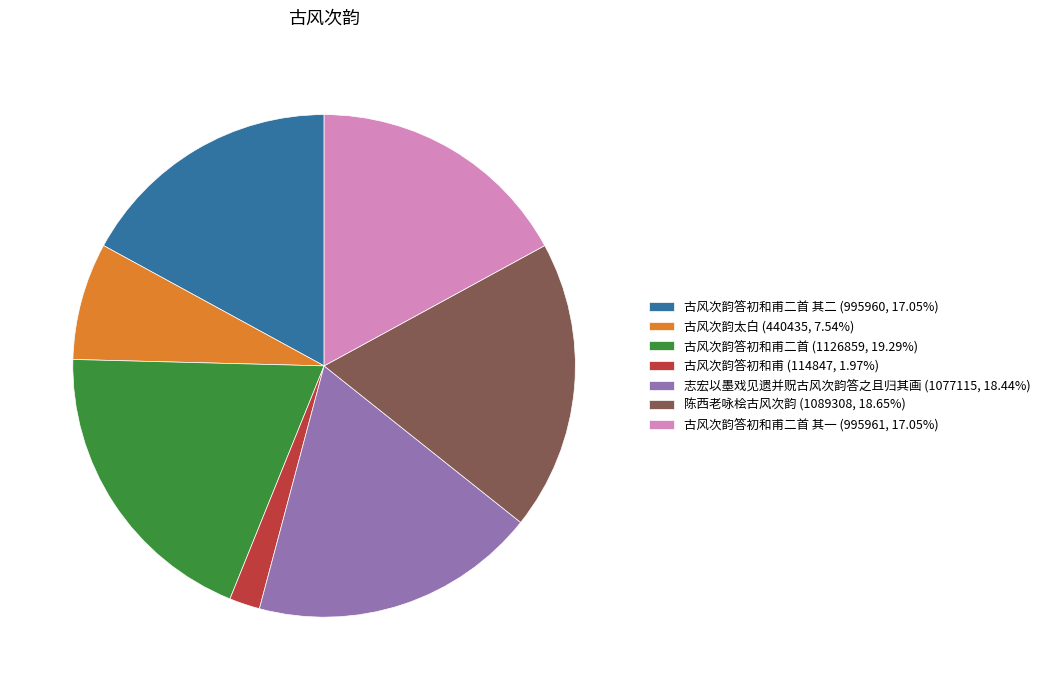

Approximately how many times larger is the value at 古风次韵答初和甫二首 (1126859, 19.29%) compared to 古风次韵答初和甫二首 其二 (995960, 17.05%)?

1.1